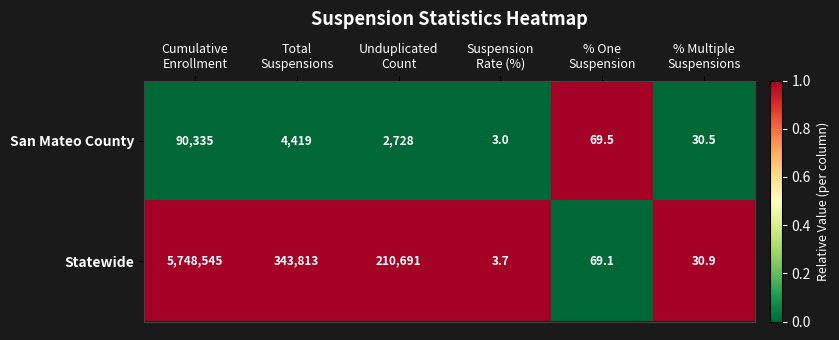

How many data points does each series have?

6